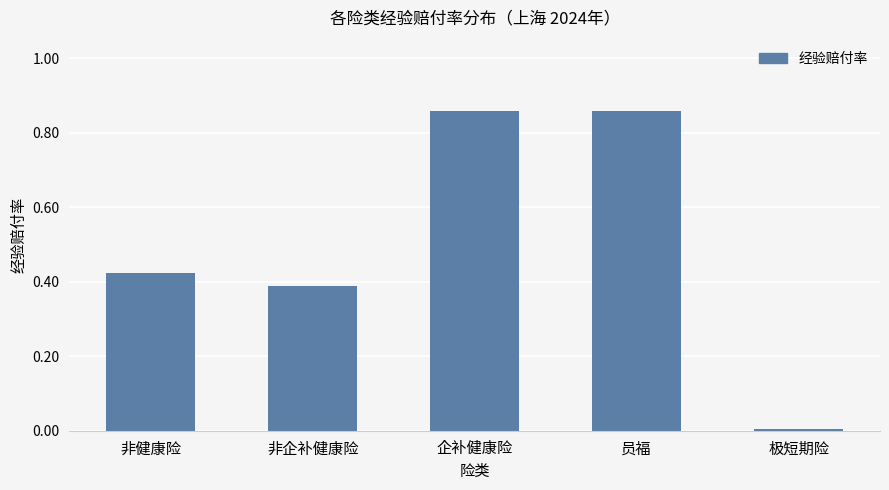

What position from the right is 企补健康险?

3